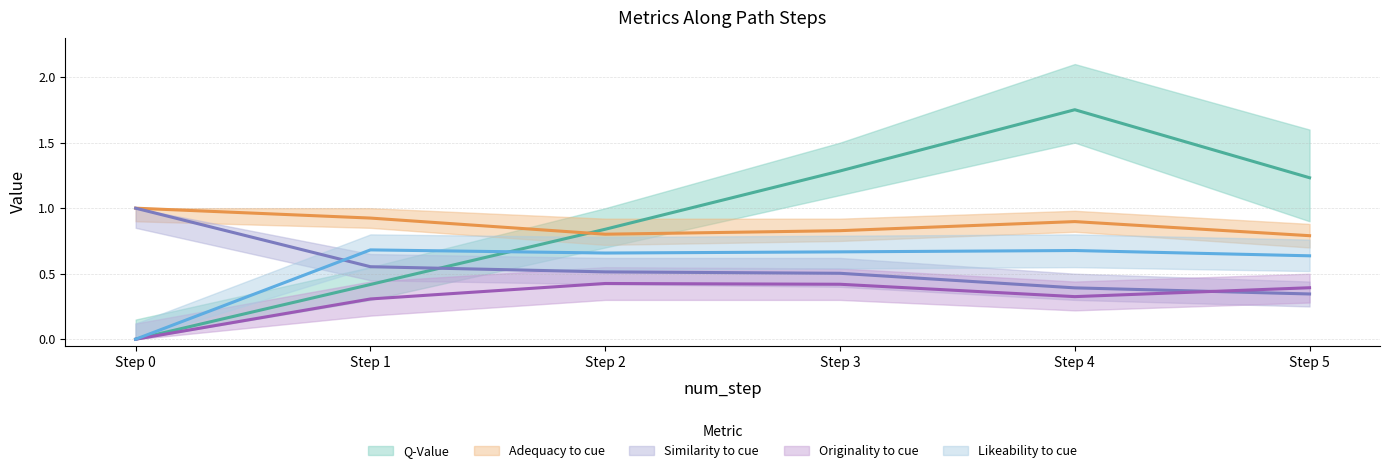

At which label does q-value first exceed 1?

Step 3